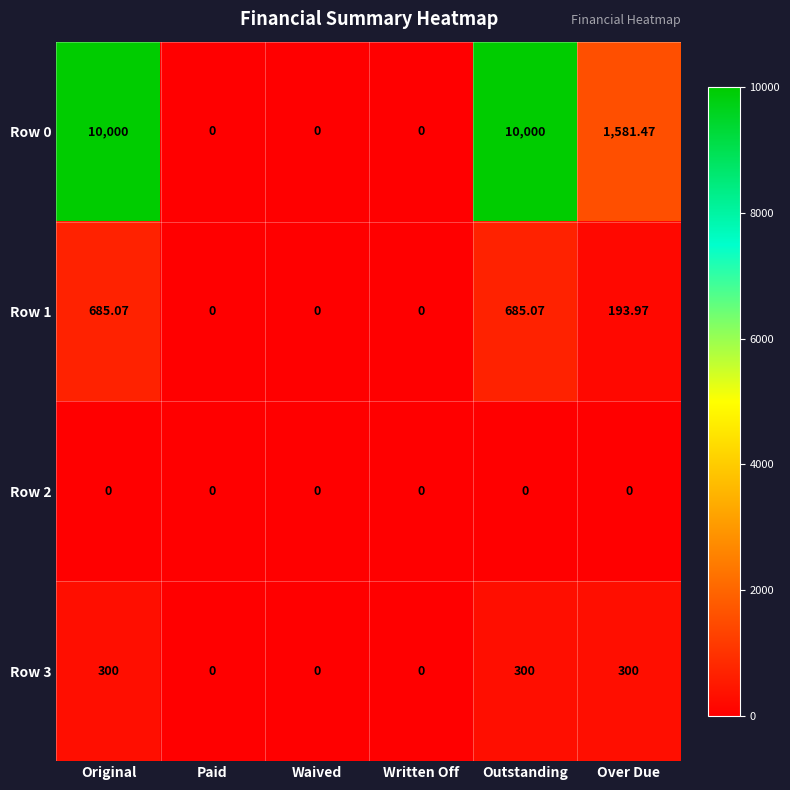

At which label is Row 1 closest to 342?

Over Due